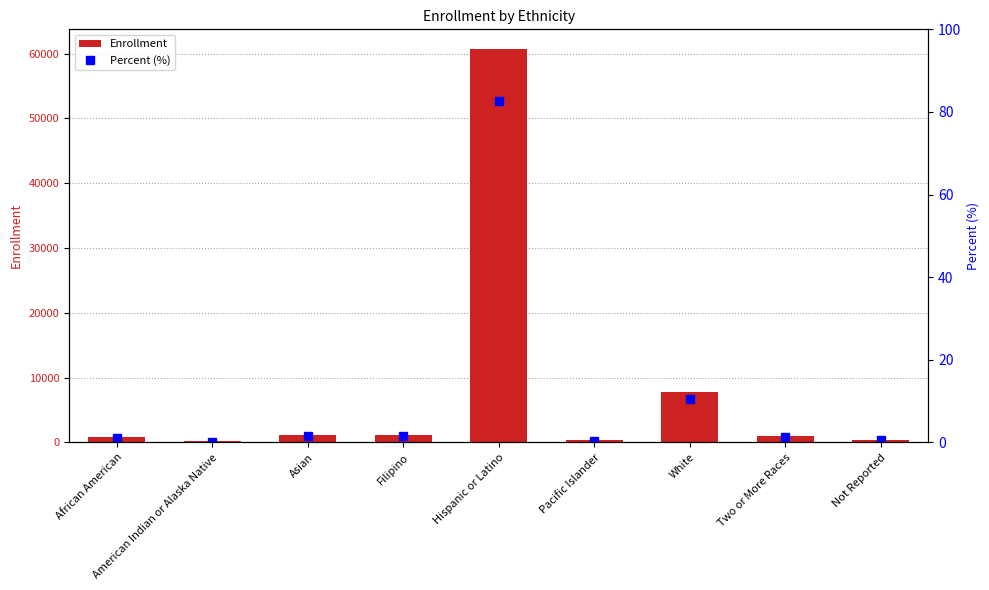

Rank the categories by Percent (%) value from highest to lowest.

Hispanic or Latino, White, Asian, Filipino, Two or More Races, African American, Not Reported, Pacific Islander, American Indian or Alaska Native